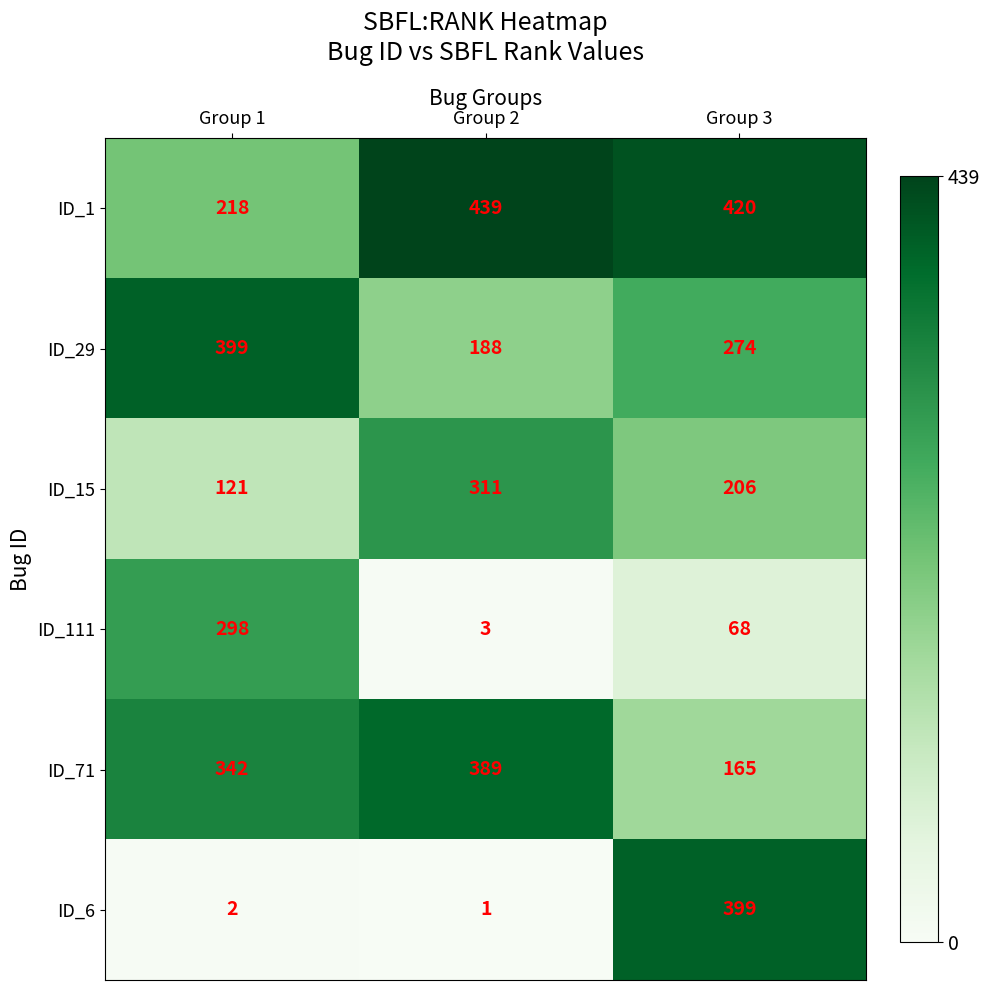

Count the number of data series in this chart.

6